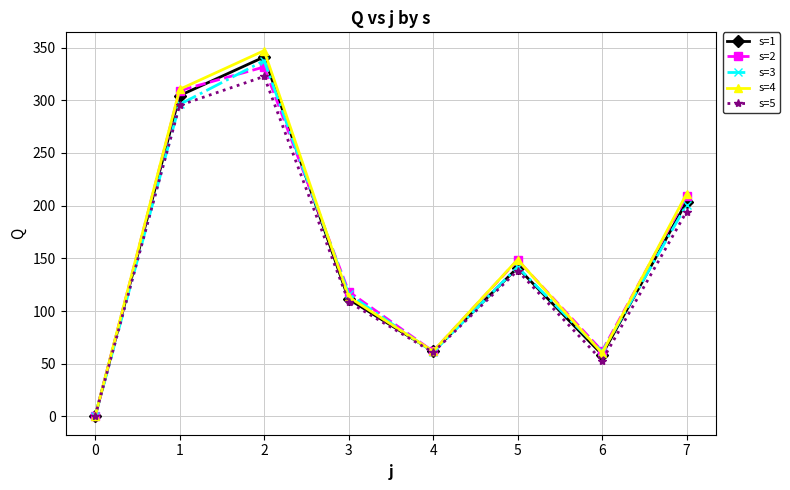

What is the difference between the second highest and second lowest values in the s=3 series?

235.0